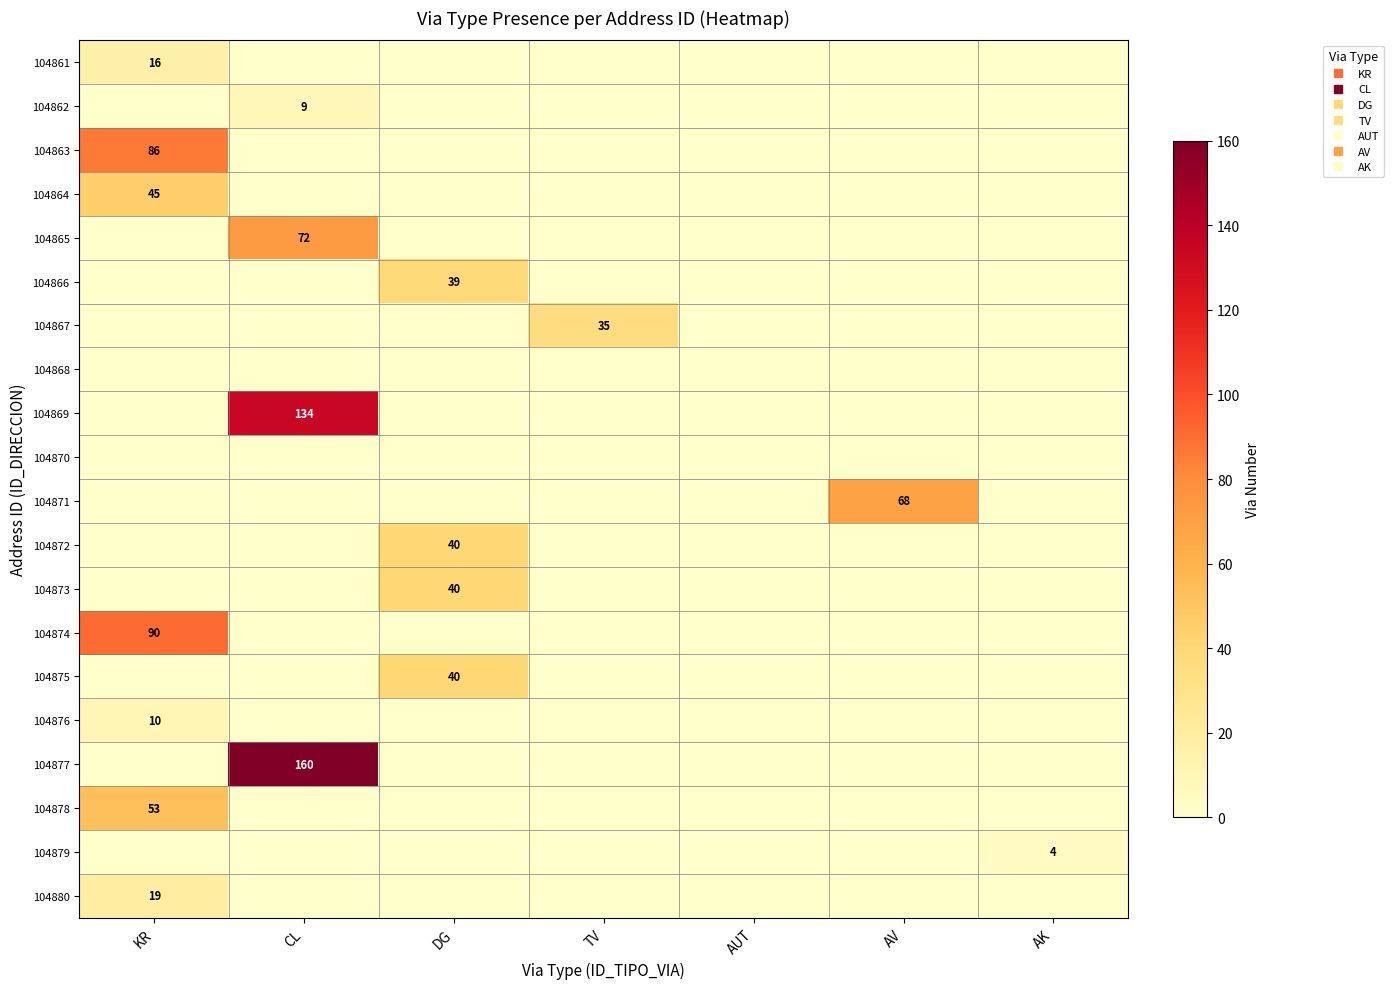

At which category does the chart reach its minimum across all series?

CL